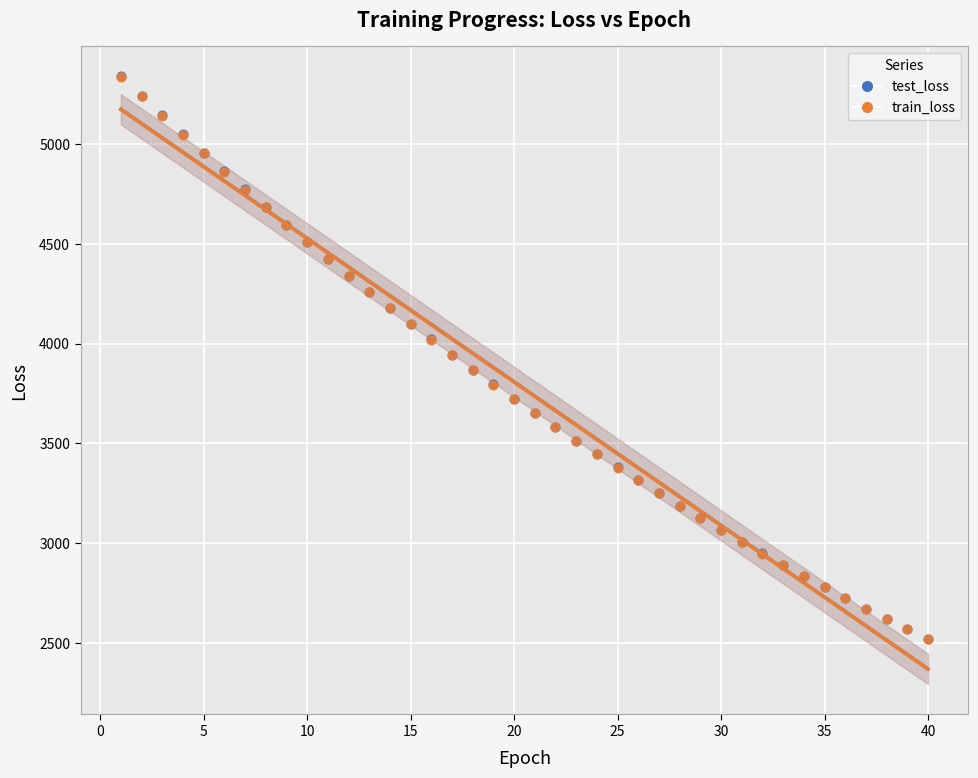

Which series has the widest spread of Y values?

train_loss